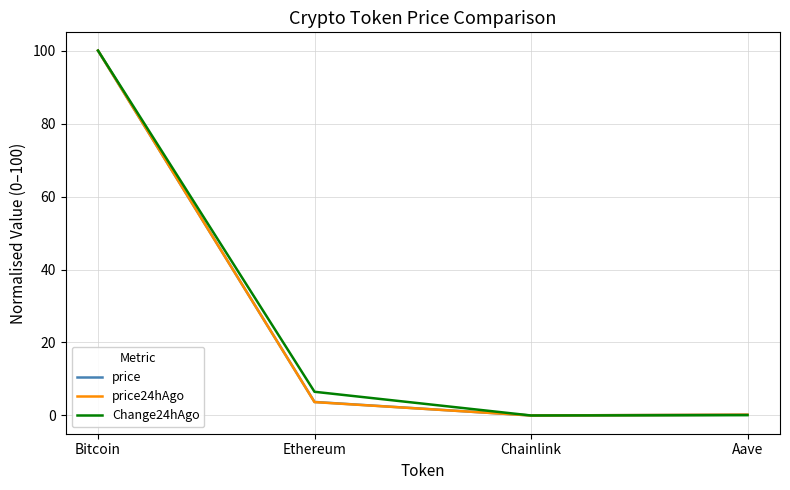

What are all the series names shown in the legend?

price, price24hAgo, Change24hAgo